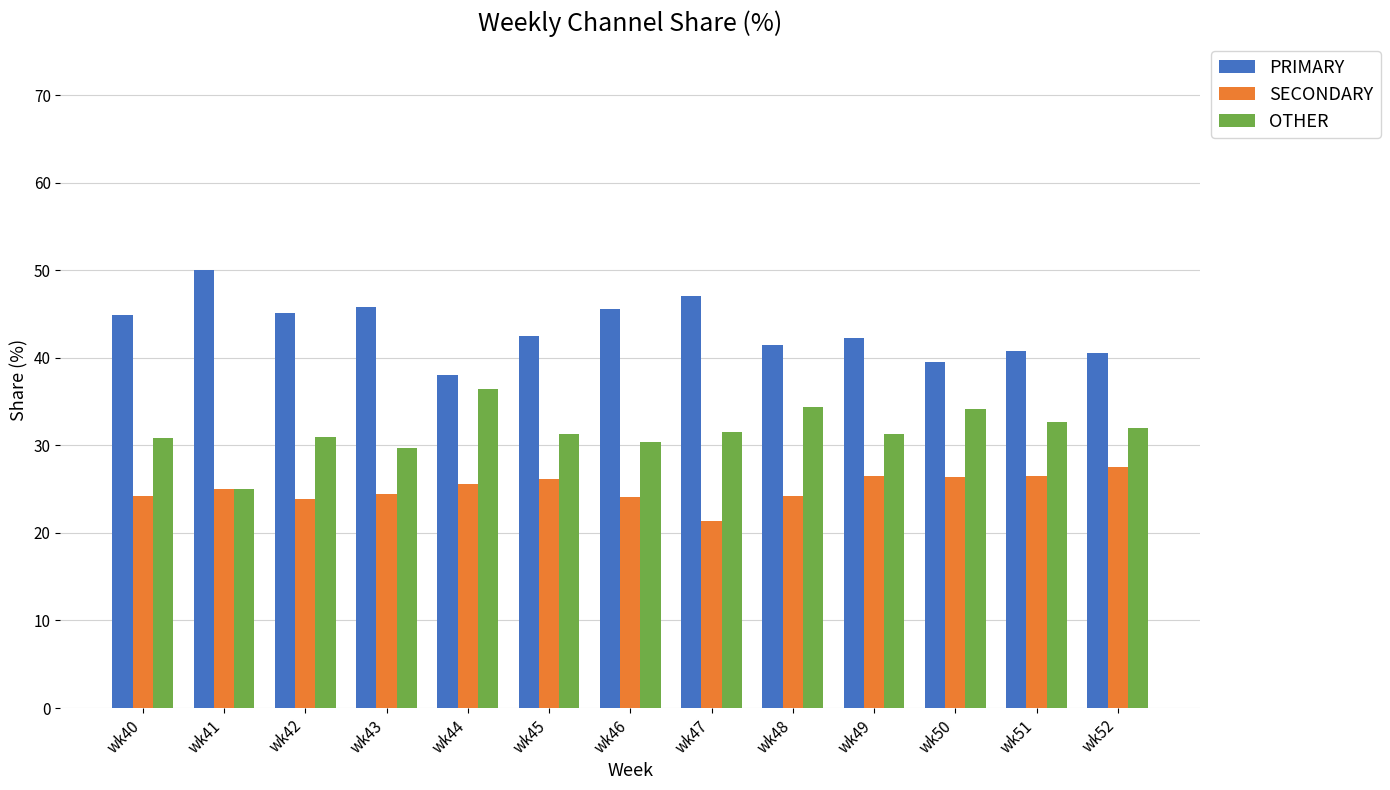

How many bars are there in total?

39